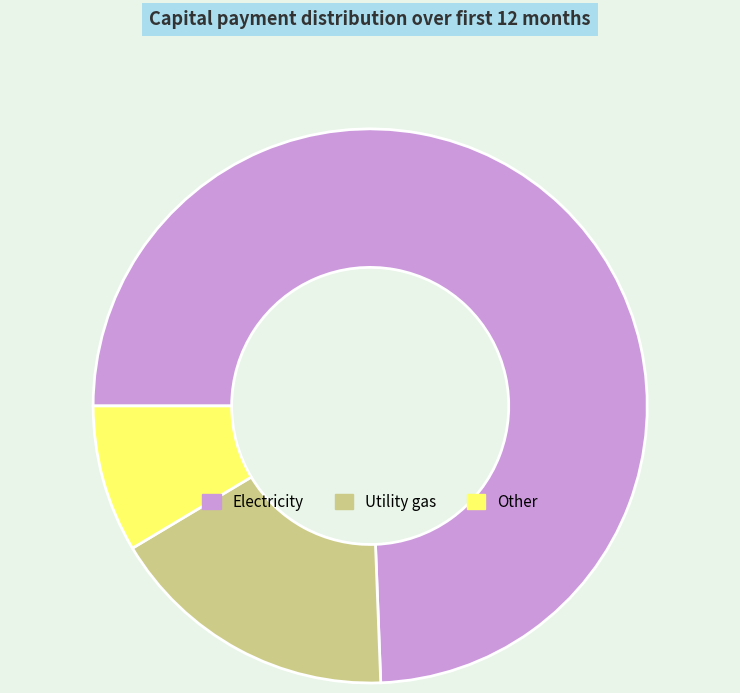

How many segments does this pie chart have?

3